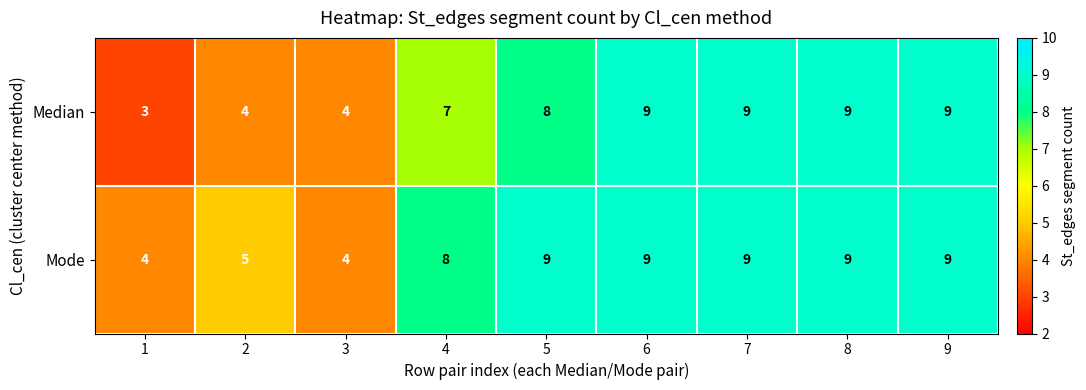

How many distinct data groups are displayed?

2